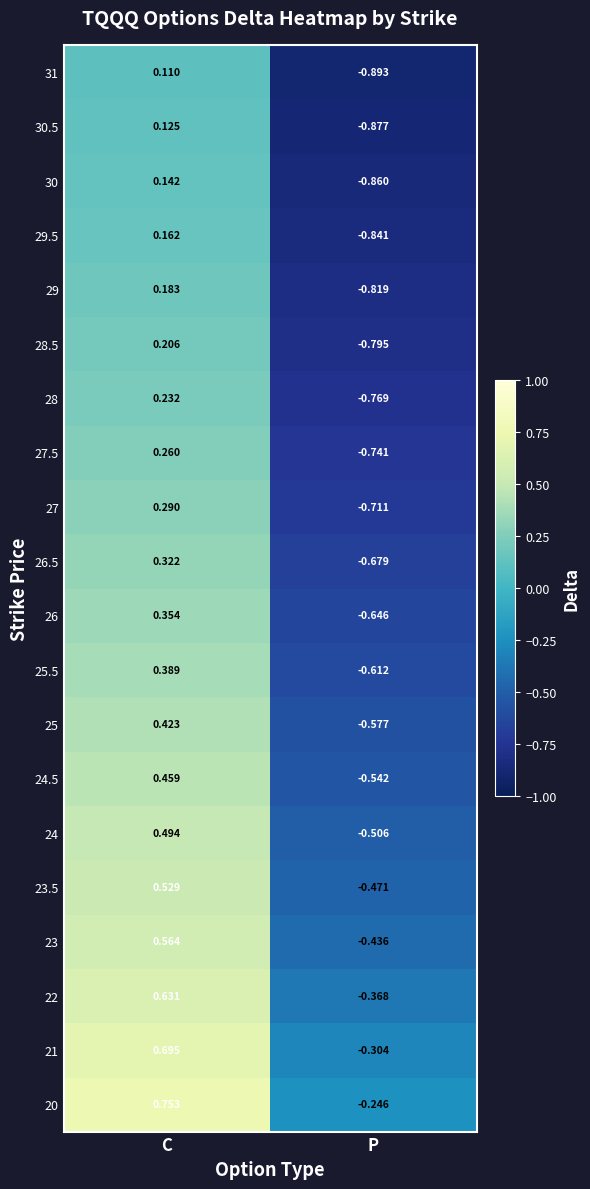

Where does the 26.5 series first go above 0?

C